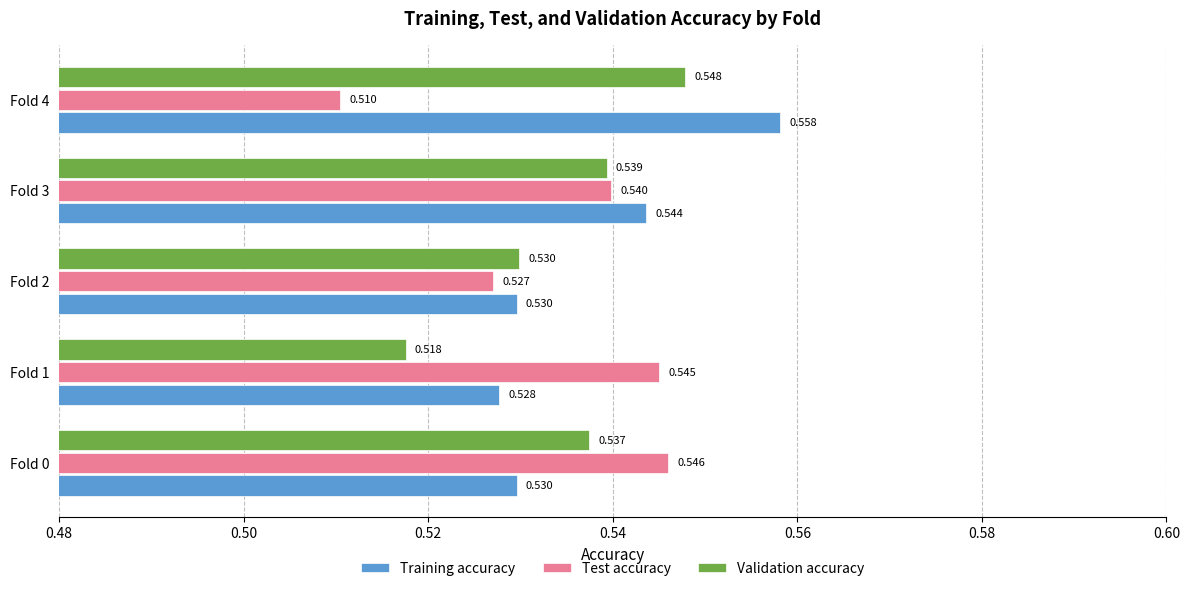

At which category is the sum across all series the highest?

Fold 3